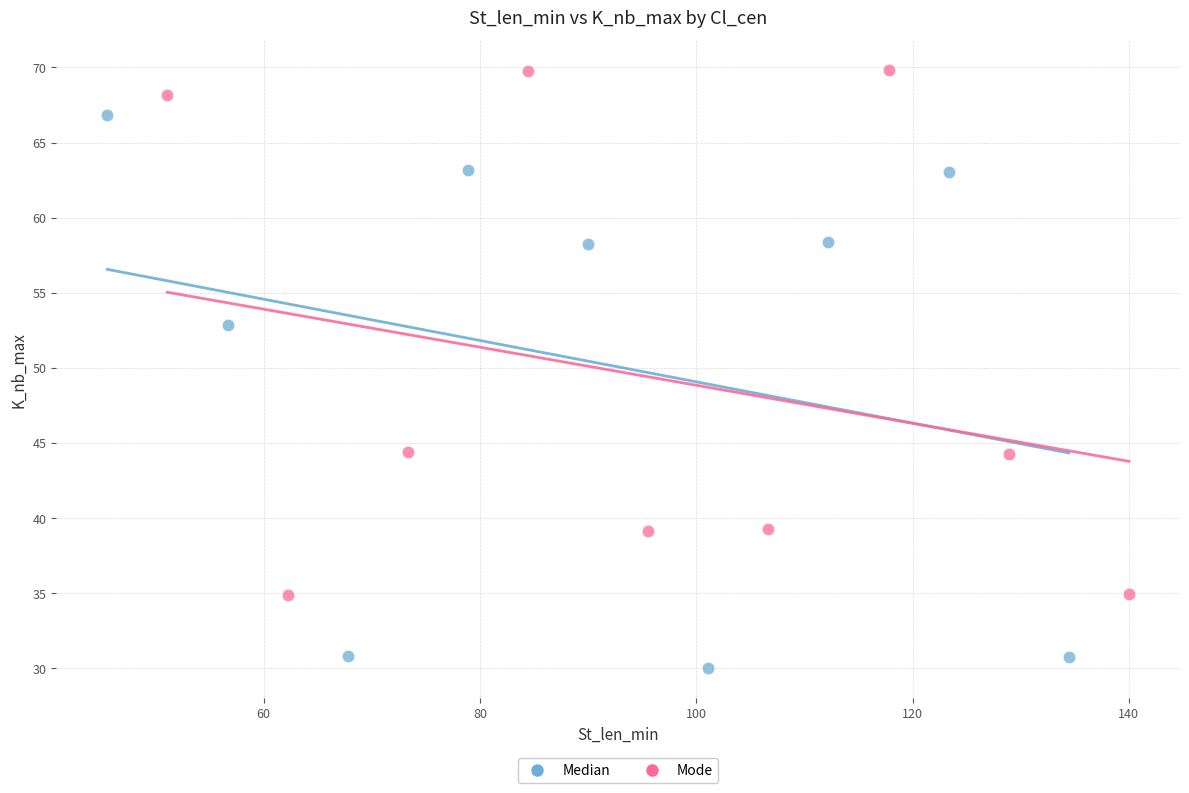

What are all the series names shown in the legend?

Median, Mode